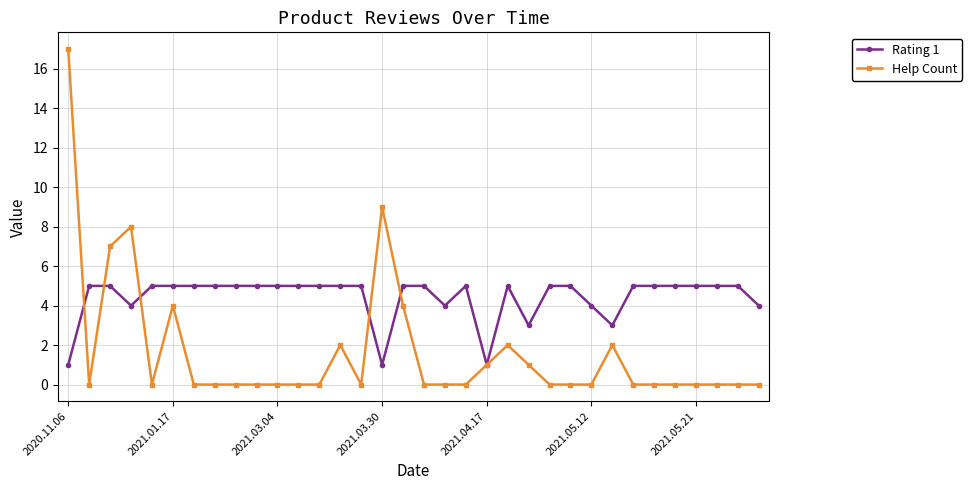

Rank the series by their average value, from lowest to highest.

Help Count, Rating 1